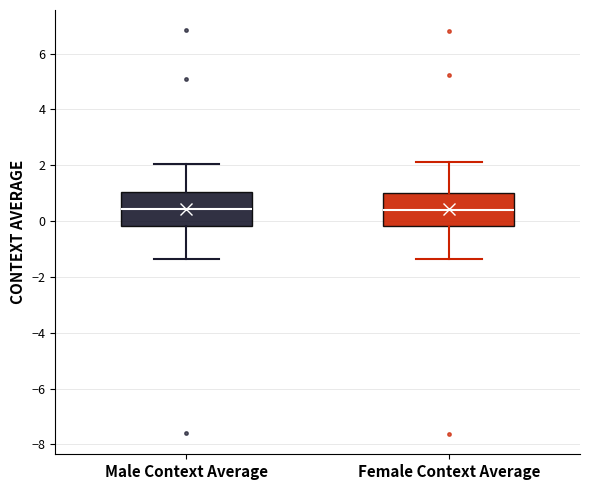

Reading left to right, read every box against the y-axis: the position of its median line, the range the box covers, and the ends of its whiskers. The values are not printed on the chart, so give them approximately, as read against the axis.

Male Context Average: median 0.4, box -0.2 to 1.0, whiskers -1.4 to 2.0
Female Context Average: median 0.4, box -0.2 to 1.0, whiskers -1.4 to 2.2